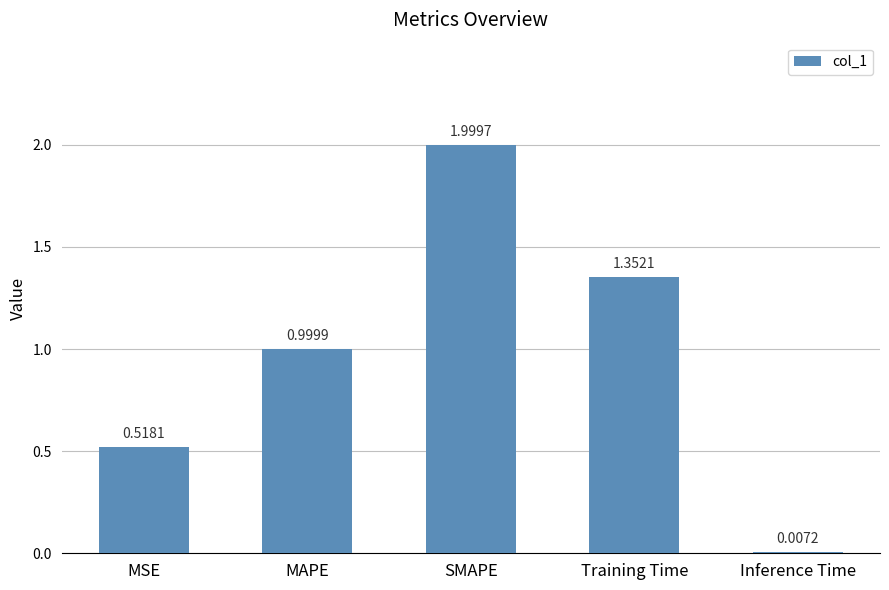

What is the change in value from MAPE to Inference Time?

-1.0